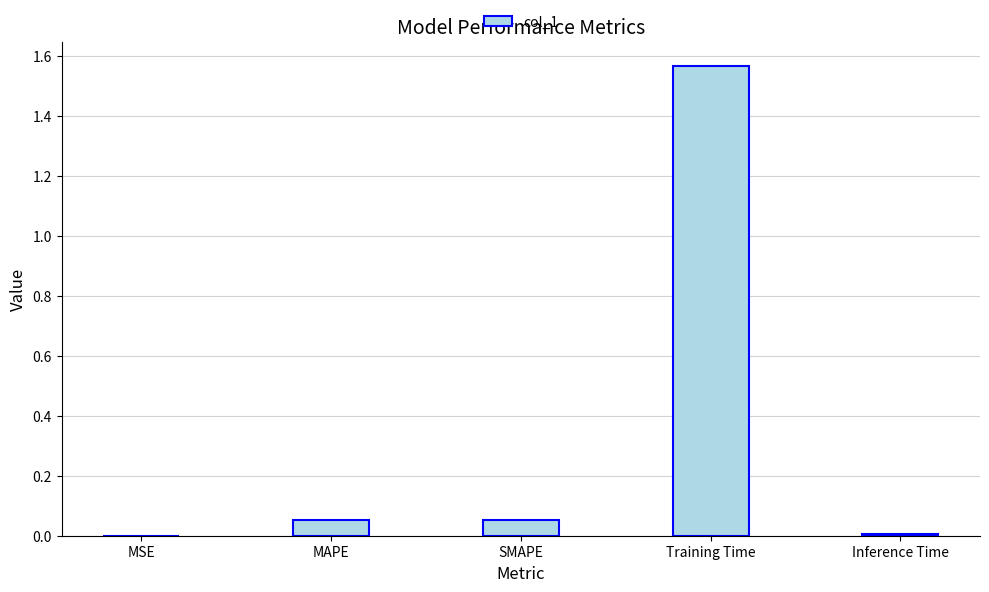

The value at MSE is 0.0. True or false?

True